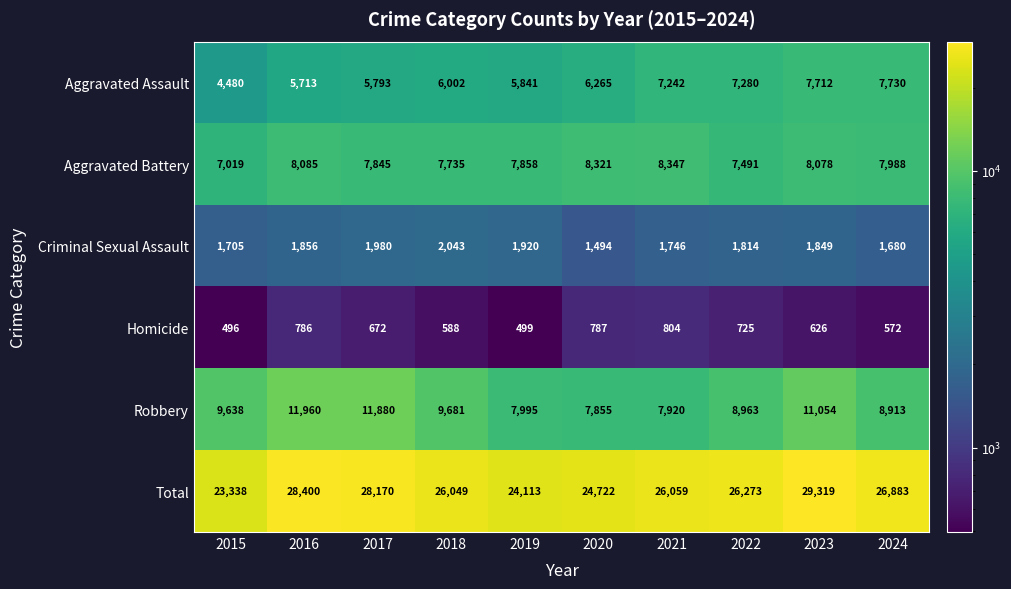

What is the total value across all series at 2022?

52546